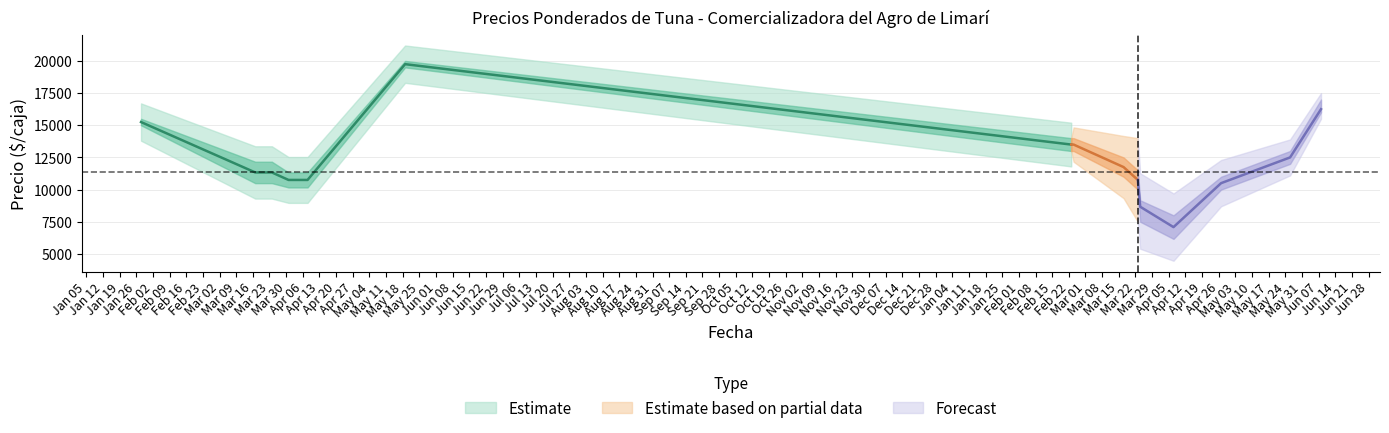

How many interior local peaks does the Precio maximo series have?

1